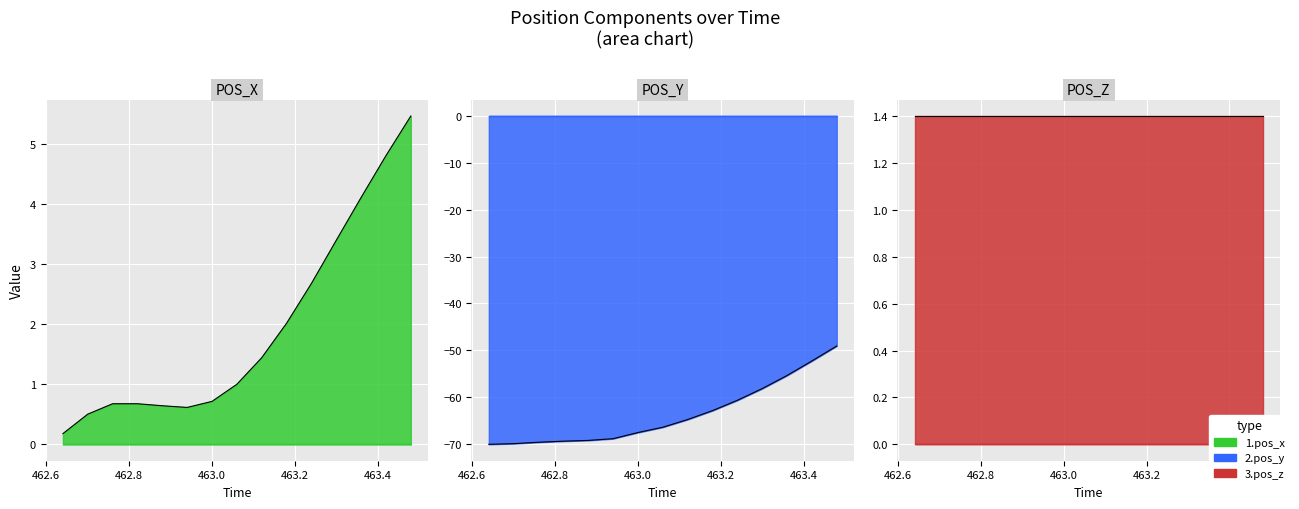

True or false: pos_y and pos_x cross at least once.

False